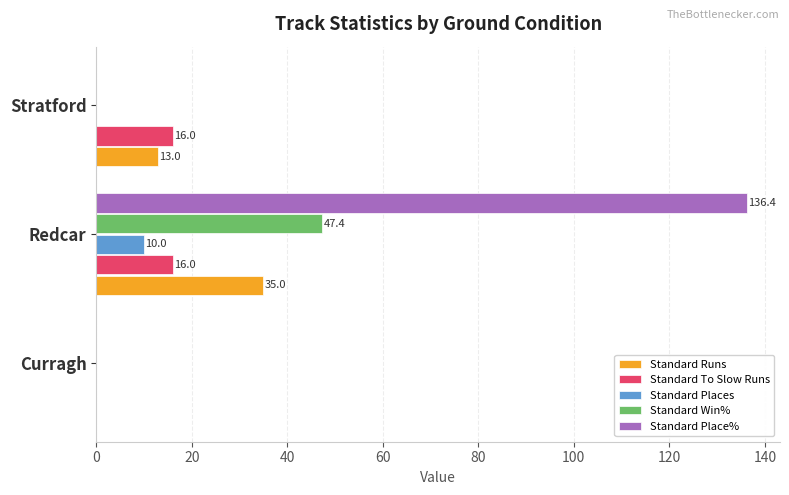

Which series has the largest range (max minus min)?

Standard Place%